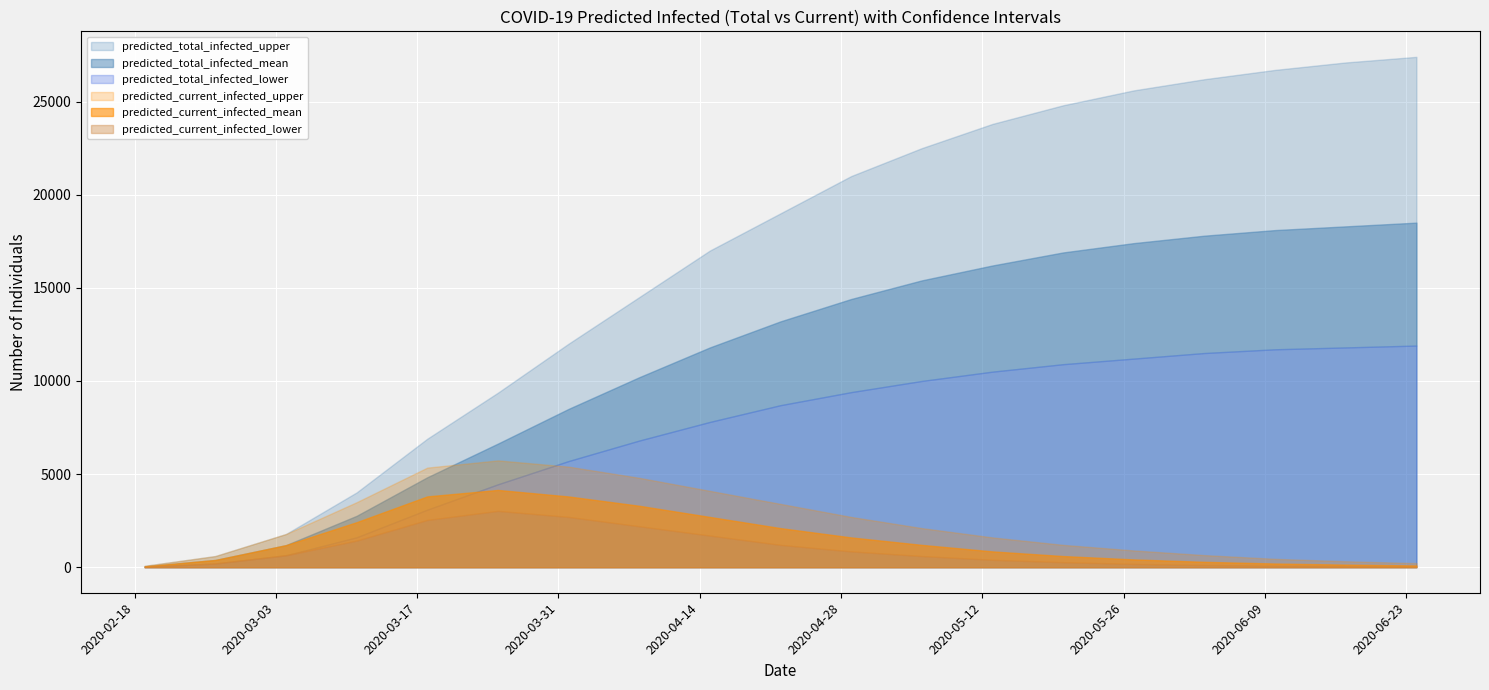

Which has a higher value, 13 or 14?

14